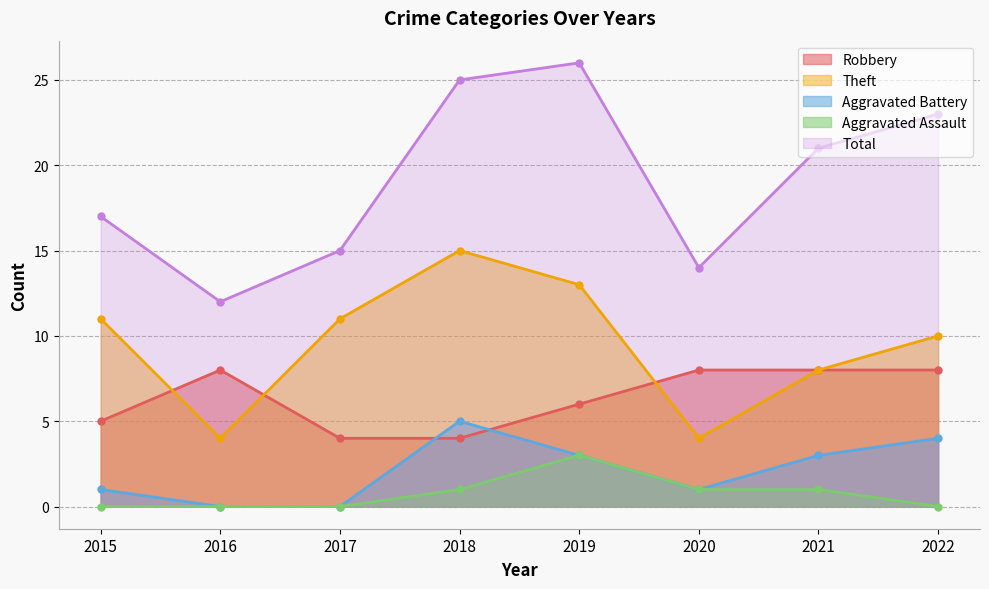

How many Theft values are between 8 and 13?

5